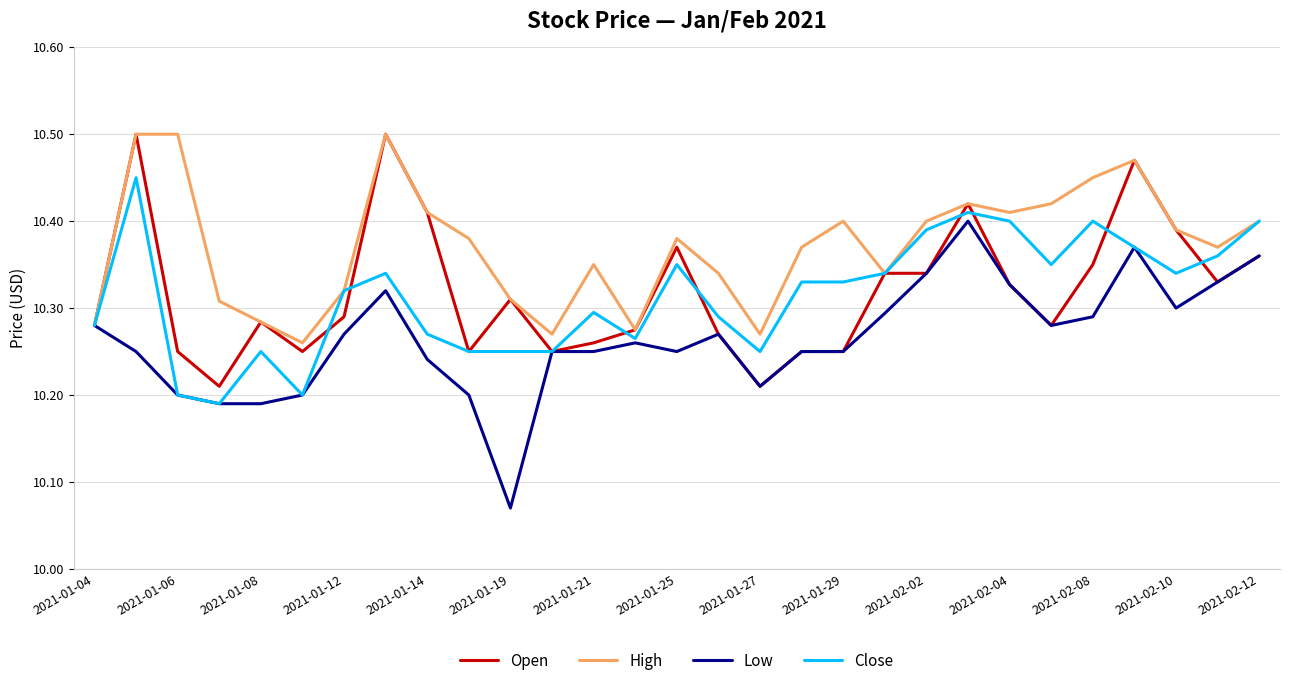

Which series has the largest total across all categories?

High